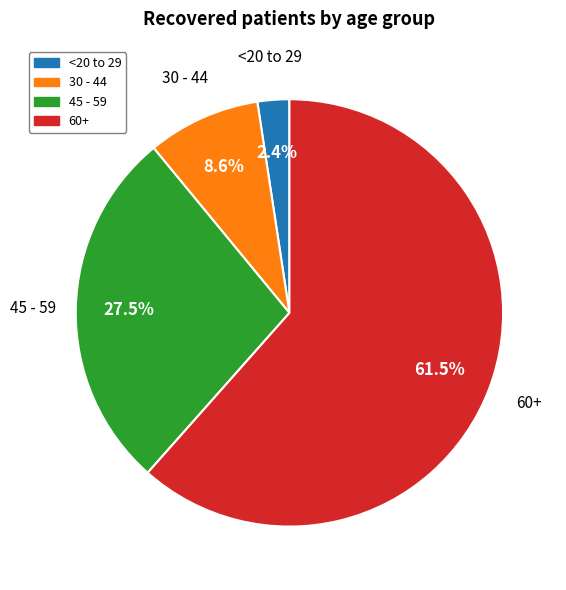

Is there any slice that represents more than half of the pie?

Yes